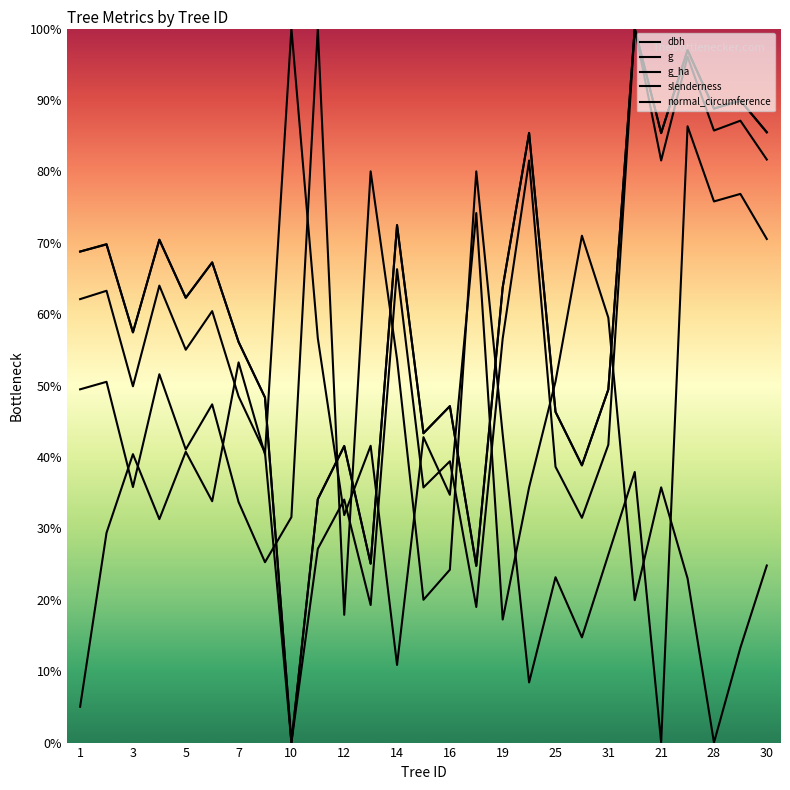

How many lines are shown in the chart?

5